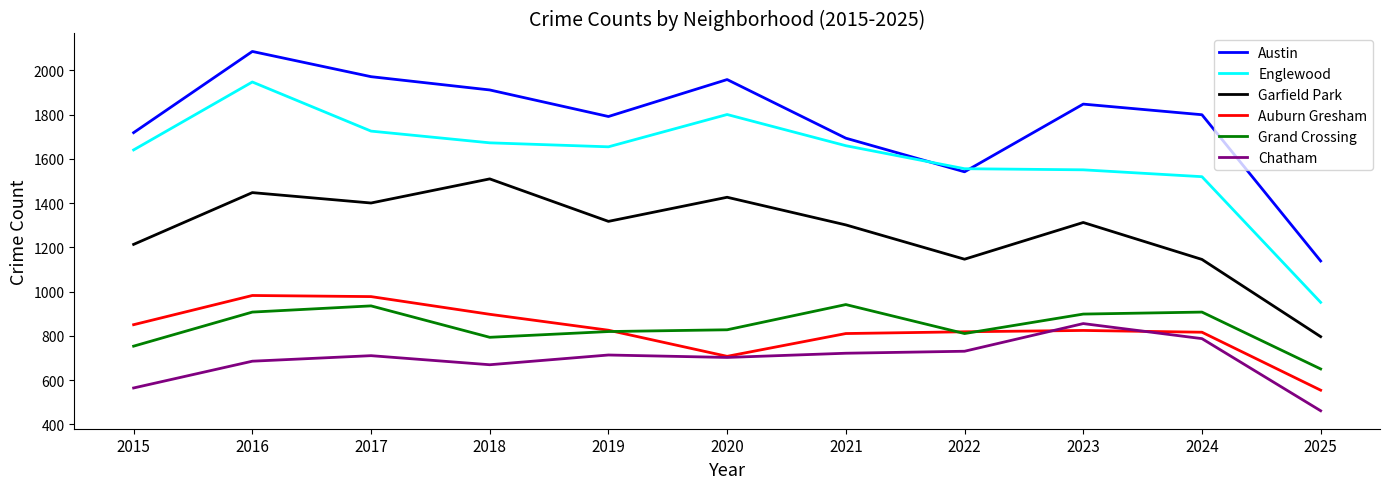

What is the sum of the Chatham values at 2015 and 2022?

1296